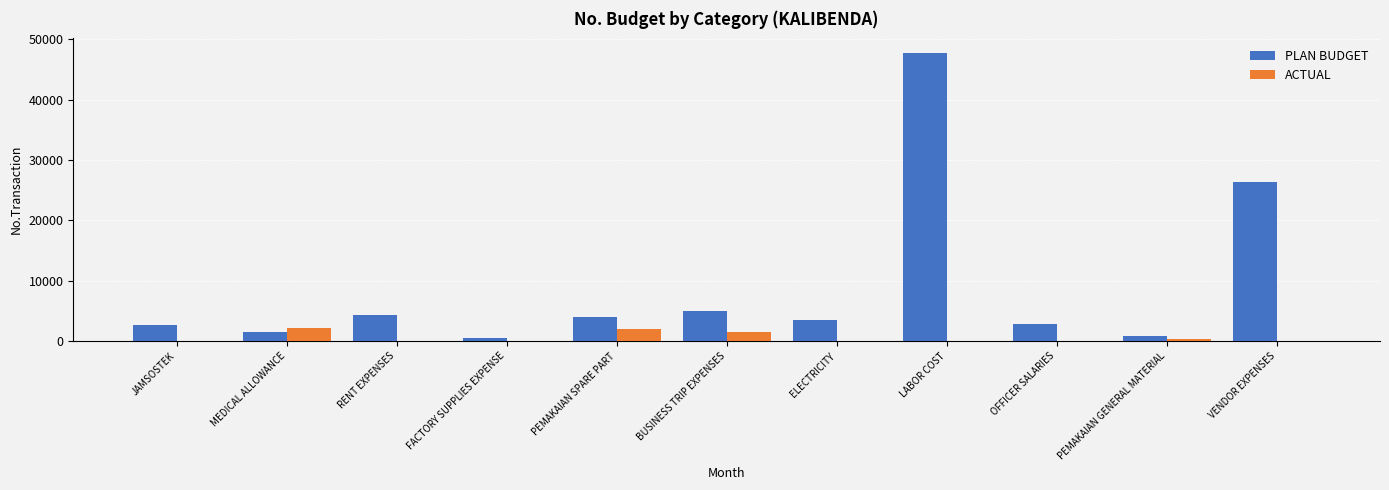

The ACTUAL series shows 0.0 at OFFICER SALARIES. True or false?

True